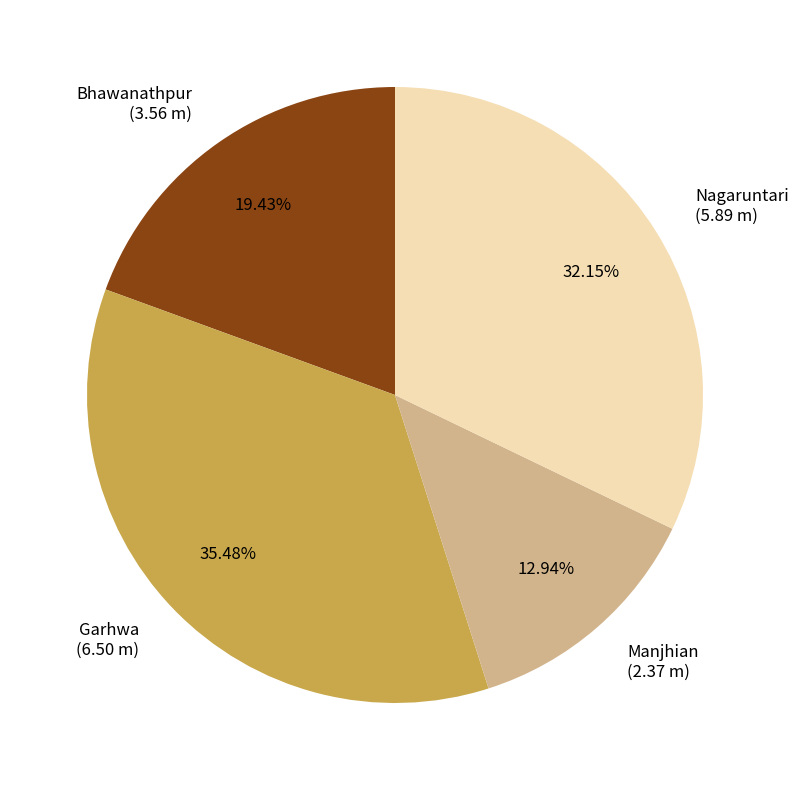

The Nagaruntari slice represents 43% of the pie. True or false?

False